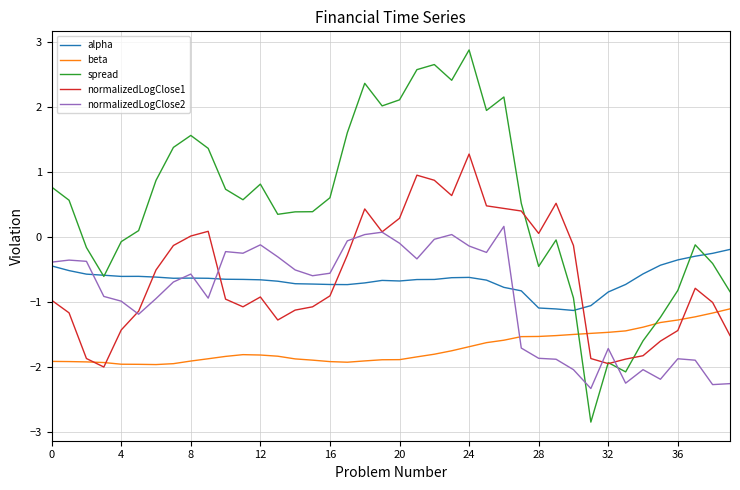

Rank the series by their maximum value, from highest to lowest.

spread, normalizedLogClose1, normalizedLogClose2, alpha, beta